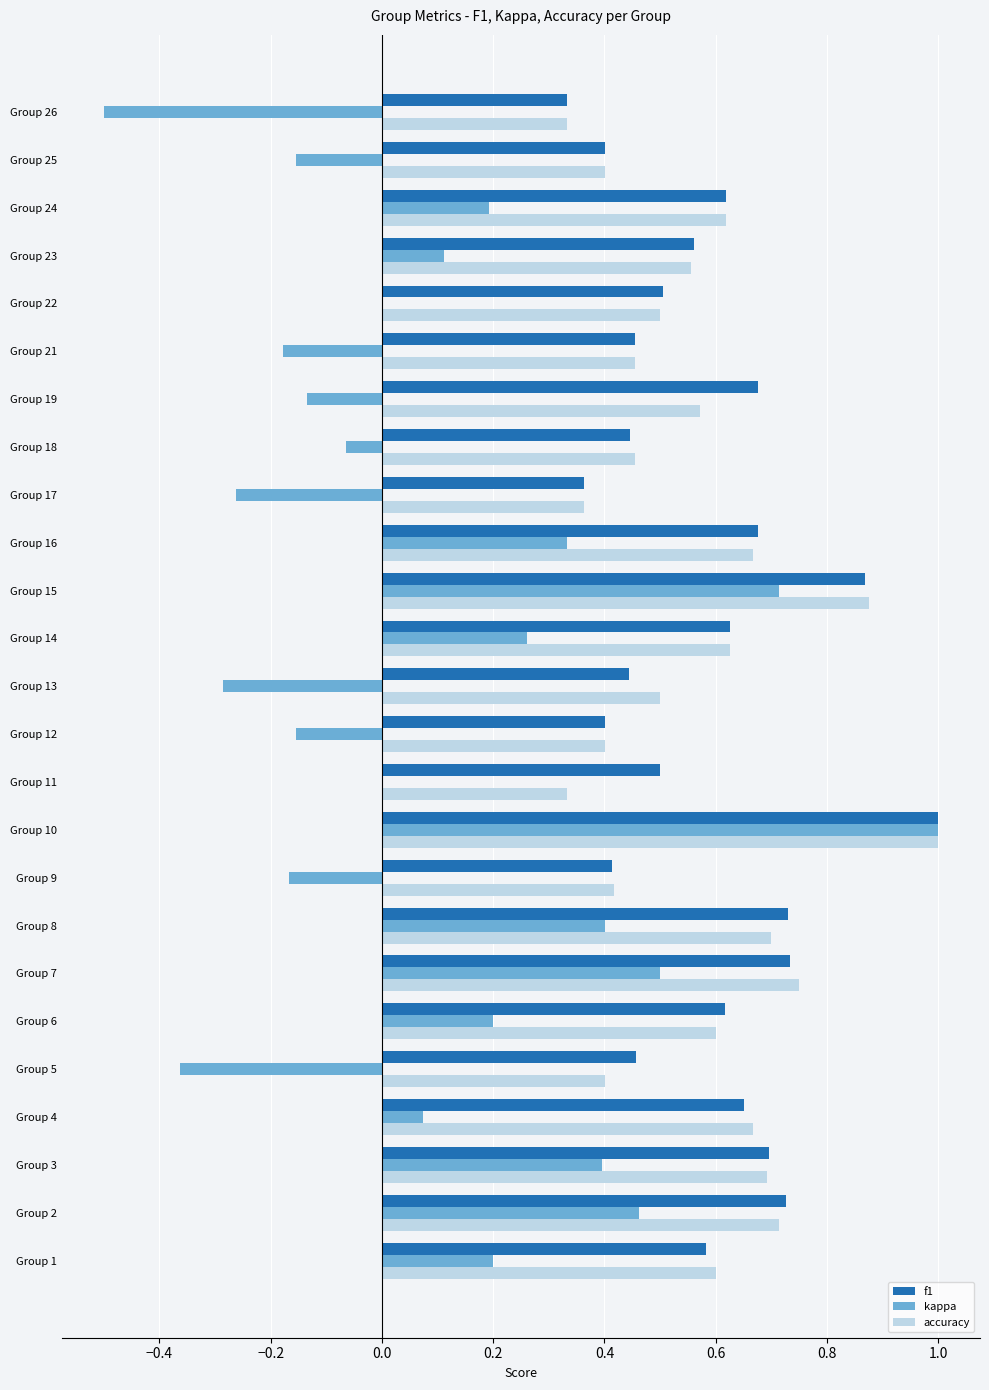

The kappa series shows -0.3 at Group 17. True or false?

True